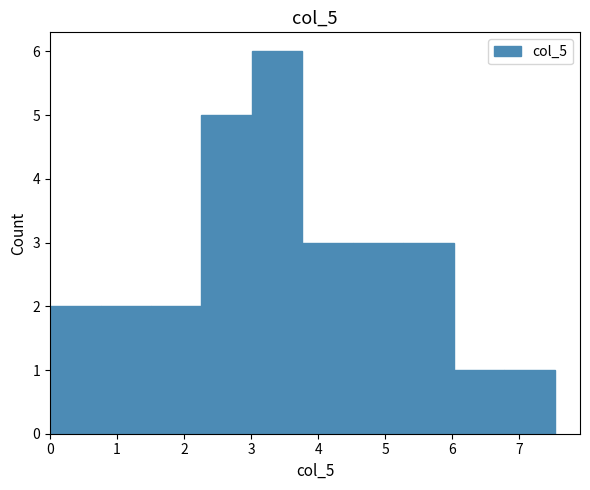

Reading left to right, transcribe this chart: for each bar, give the range it covers on the x-axis and its height. Neither the bar edges nor the heights are printed on the chart, so give them approximately, as read against the axes.

0.0 to 0.8: 2
0.8 to 1.5: 2
1.5 to 2.3: 2
2.3 to 3.0: 5
3.0 to 3.8: 6
3.8 to 4.5: 3
4.5 to 5.3: 3
5.3 to 6.0: 3
6.0 to 6.8: 1
6.8 to 7.5: 1